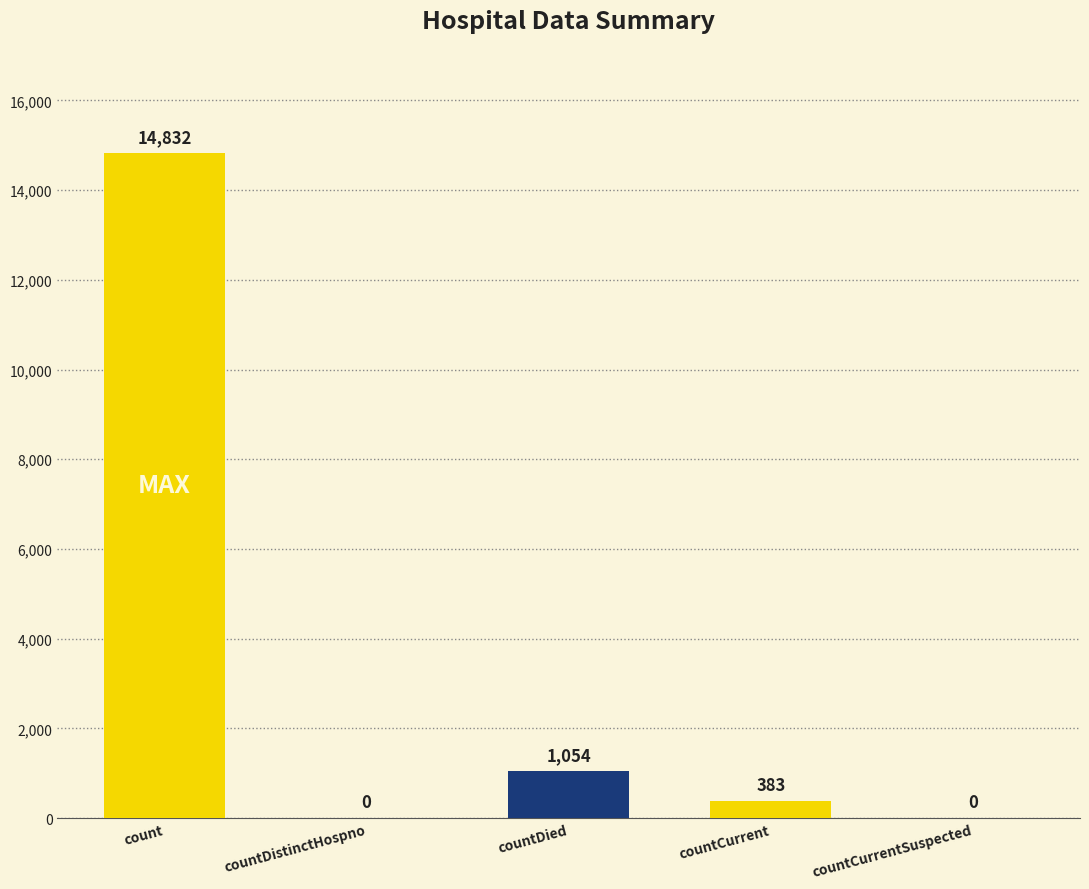

At which label does the data first exceed 383?

count